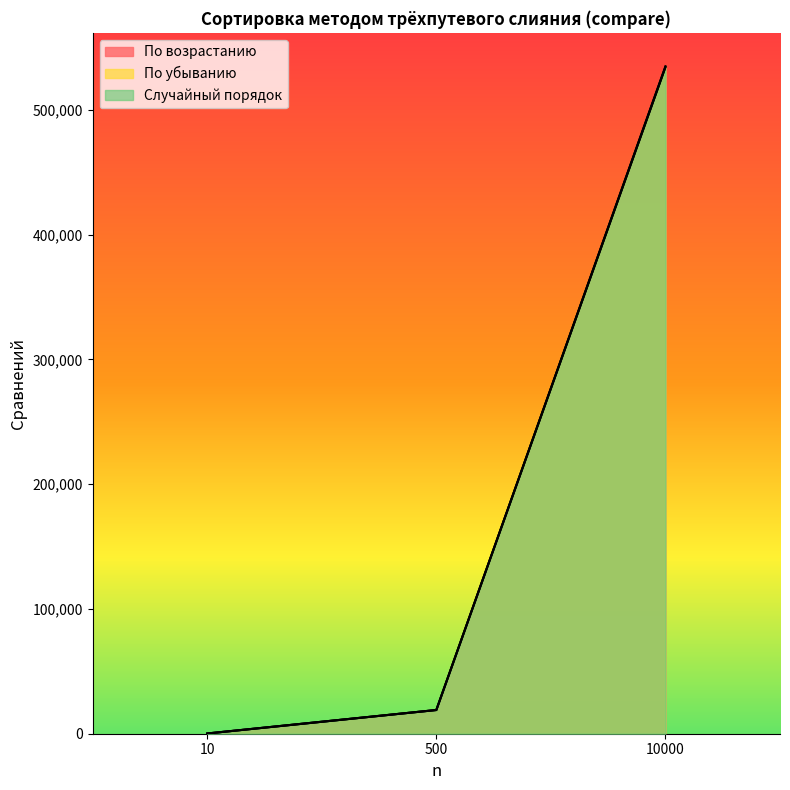

Between 10 and 10000, which series saw the biggest shift?

Случайный порядок